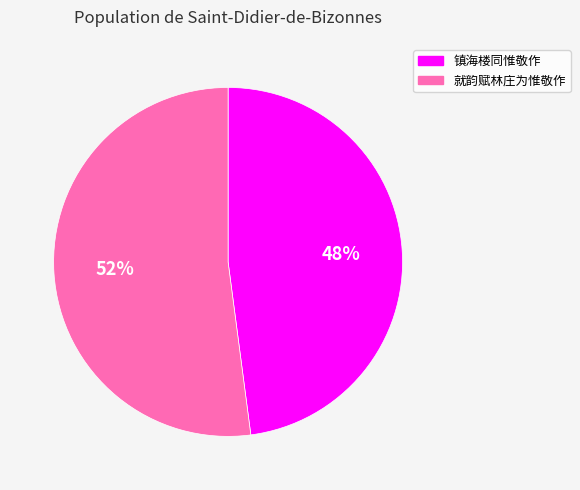

Do 就韵赋林庄为惟敬作 and 镇海楼同惟敬作 together represent more than half of the pie?

Yes